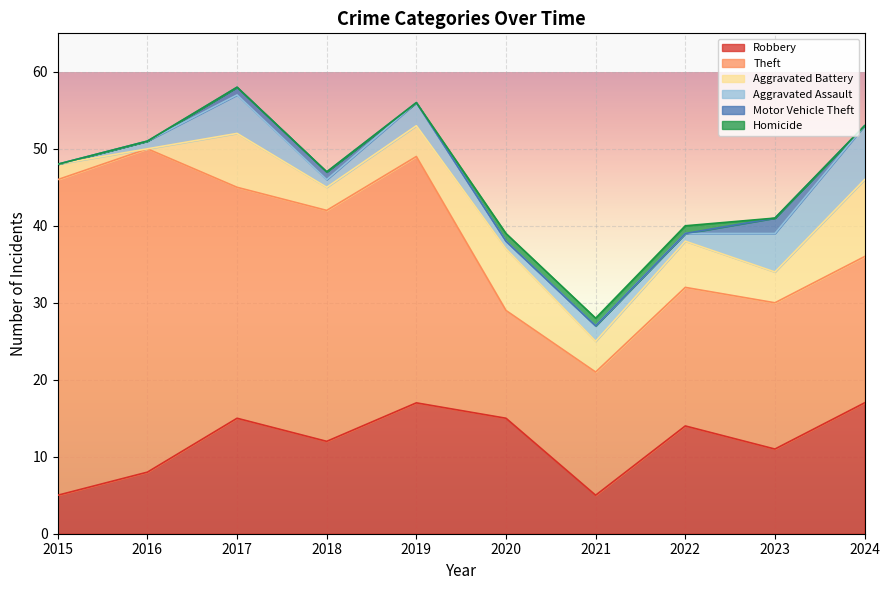

Is the value of Homicide at 2017 greater than the value of Robbery at 2015?

No